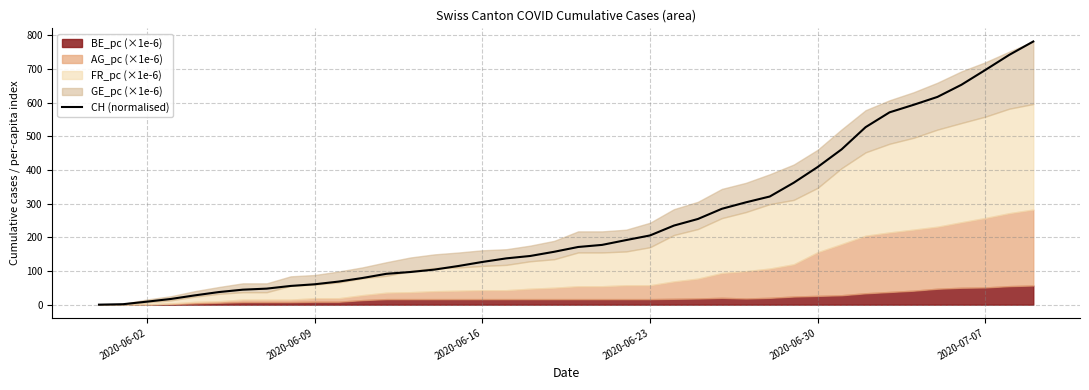

What is the value of the 5th point from the left?

27.6